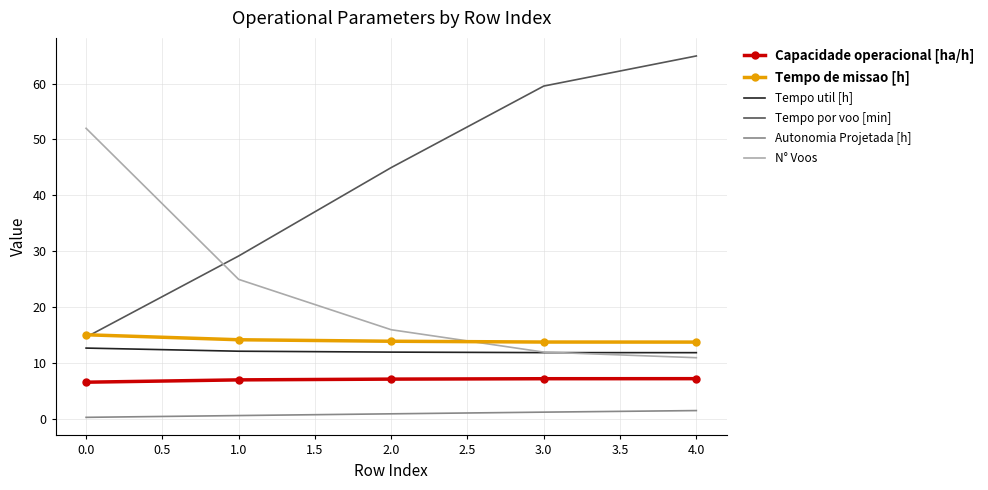

Where does the Tempo util [h] series first go above 12?

0.0